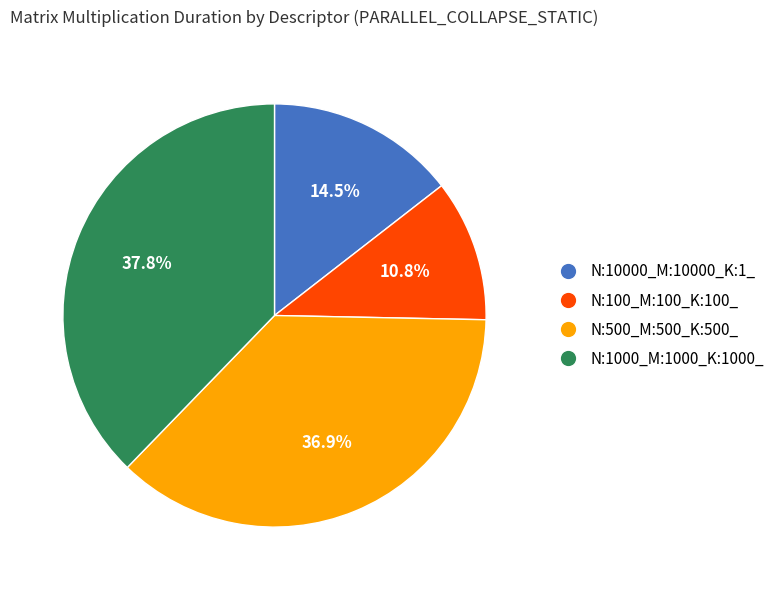

To the nearest percent, what is the difference between the N:1000_M:1000_K:1000_ and N:500_M:500_K:500_ slice percentages?

1%